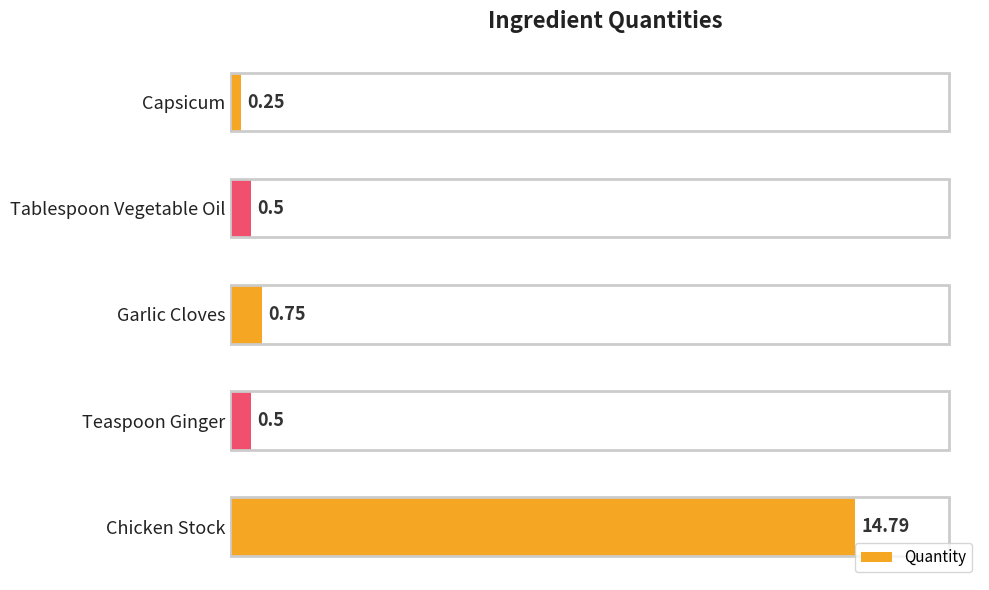

What is the label of the 2nd bar from the bottom?

Teaspoon Ginger